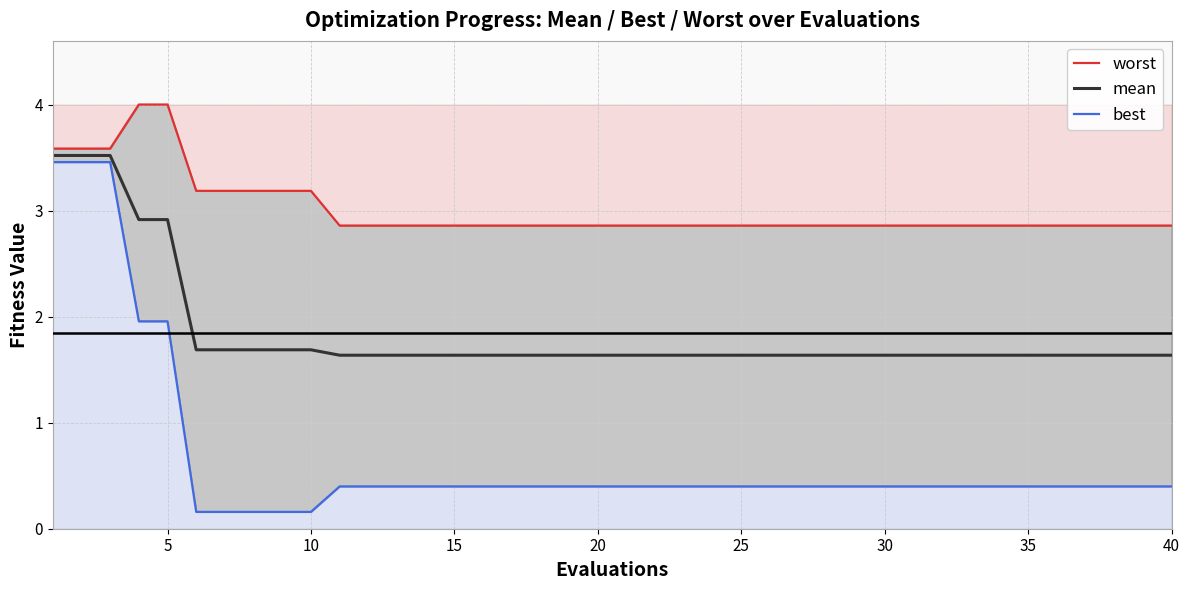

Reading right to left, extract all data points from this chart.

worst: 2.9	2.9	2.9	2.9	2.9	2.9	2.9	2.9	2.9	2.9	2.9	2.9	2.9	2.9	2.9	2.9	2.9	2.9	2.9	2.9	2.9	2.9	2.9	2.9	2.9	2.9	2.9	2.9	2.9	2.9	3.2	3.2	3.2	3.2	3.2	4.0	4.0	3.6	3.6	3.6
mean: 1.6	1.6	1.6	1.6	1.6	1.6	1.6	1.6	1.6	1.6	1.6	1.6	1.6	1.6	1.6	1.6	1.6	1.6	1.6	1.6	1.6	1.6	1.6	1.6	1.6	1.6	1.6	1.6	1.6	1.6	1.7	1.7	1.7	1.7	1.7	2.9	2.9	3.5	3.5	3.5
best: 0.4	0.4	0.4	0.4	0.4	0.4	0.4	0.4	0.4	0.4	0.4	0.4	0.4	0.4	0.4	0.4	0.4	0.4	0.4	0.4	0.4	0.4	0.4	0.4	0.4	0.4	0.4	0.4	0.4	0.4	0.2	0.2	0.2	0.2	0.2	2.0	2.0	3.5	3.5	3.5